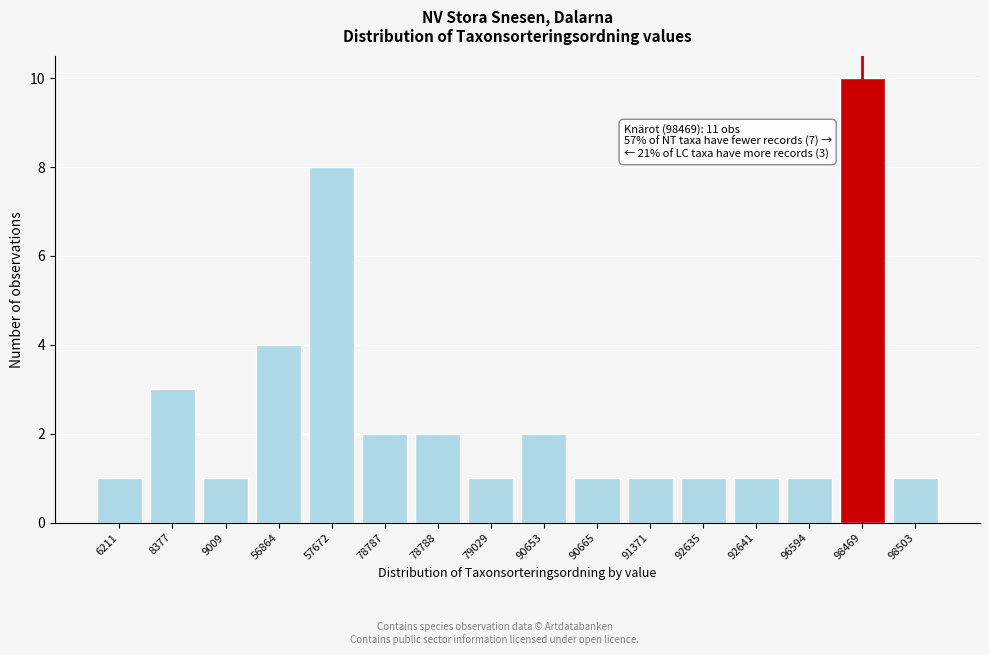

Reading left to right, extract all data points from this chart.

1	3	1	4	8	2	2	1	2	1	1	1	1	1	10	1